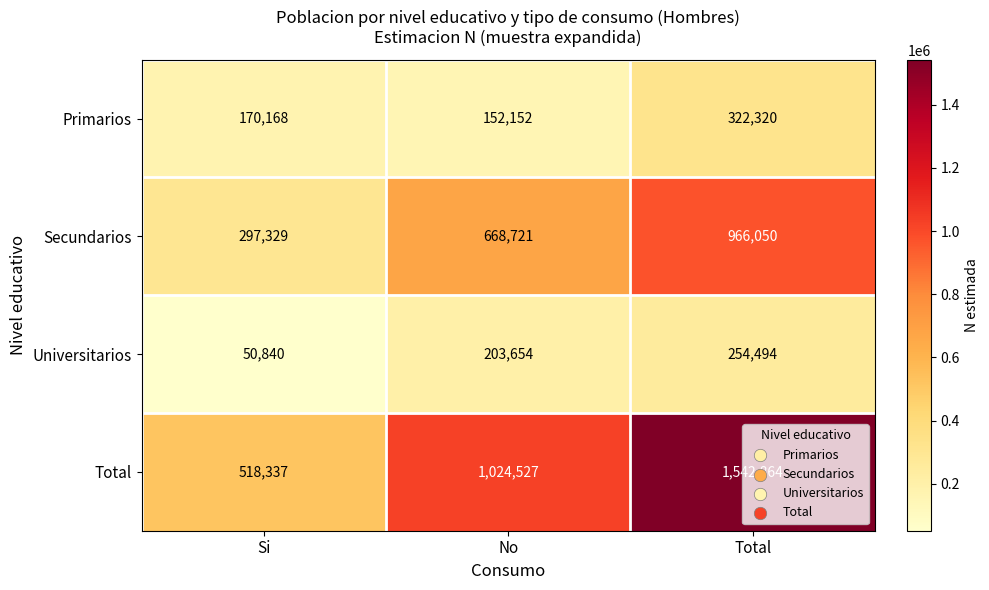

How many series are shown in this chart?

4